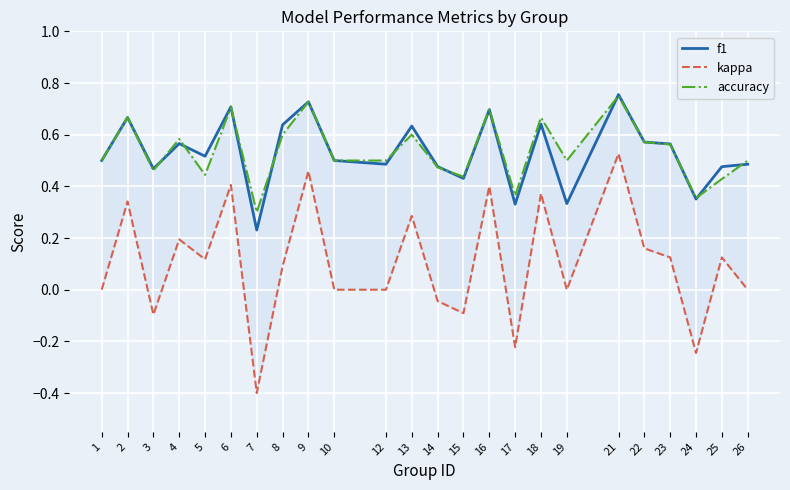

What is the approximate value of accuracy at 6?

0.7